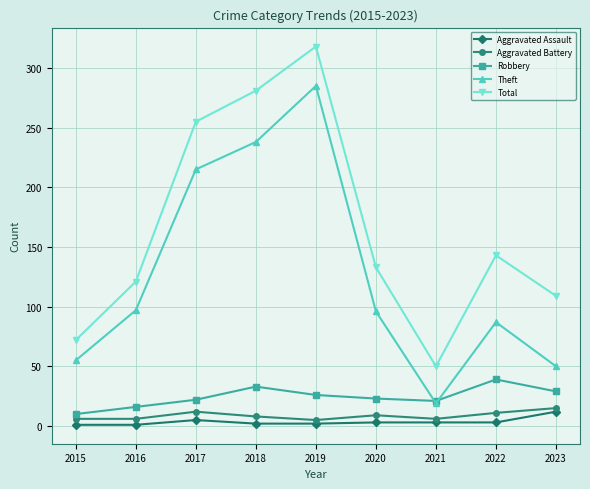

Which series has the largest range (max minus min)?

Total